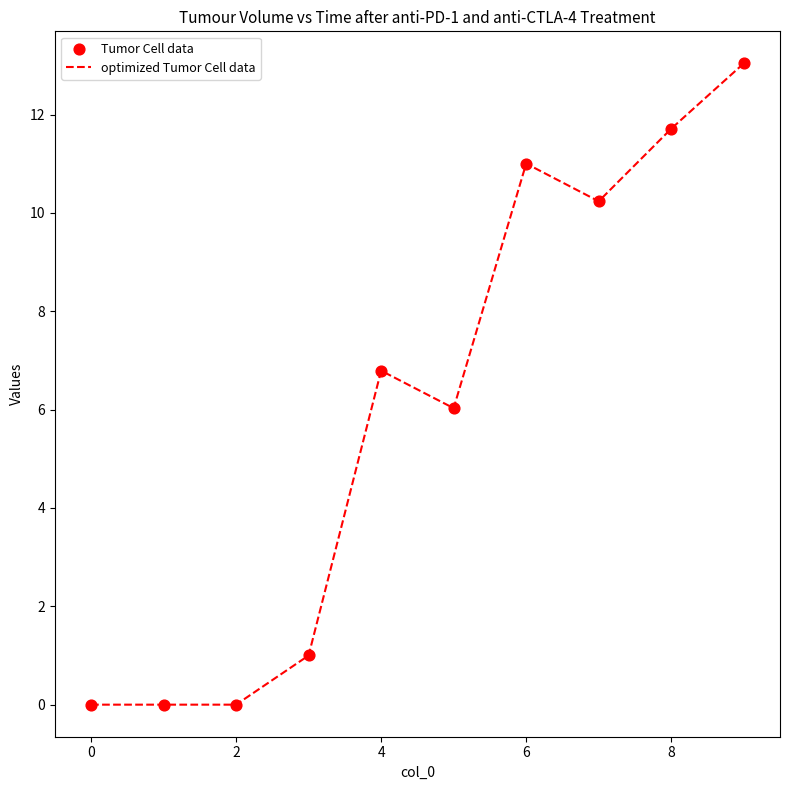

What is the maximum value shown in the chart?

13.0